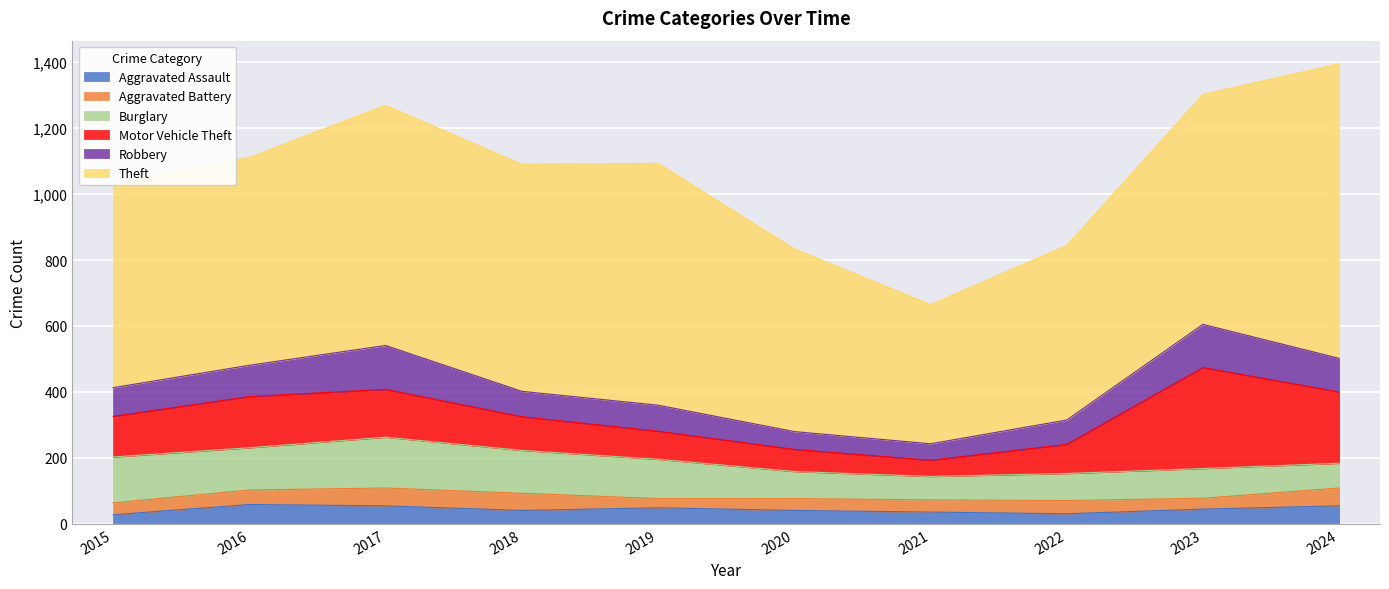

True or false: Burglary has a value of 117 at 2022.

False